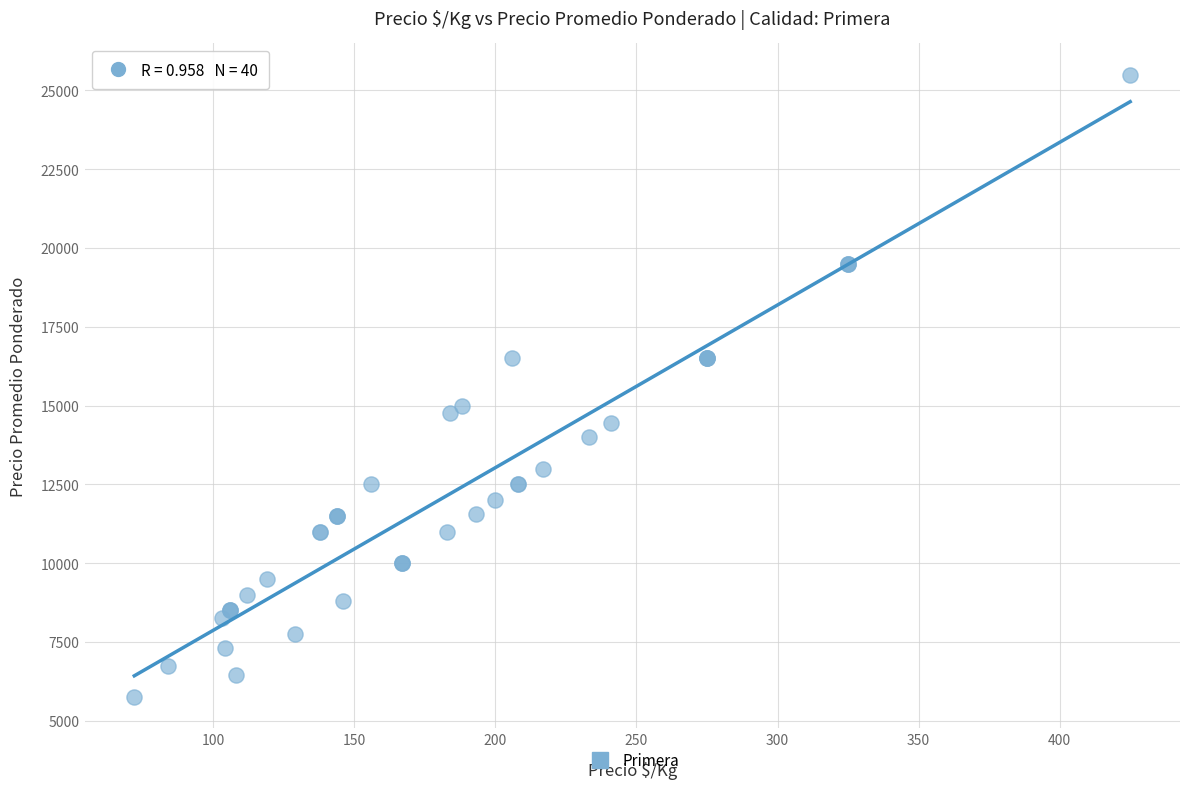

What Y value in the scatter plot is closest to 15625?

15000